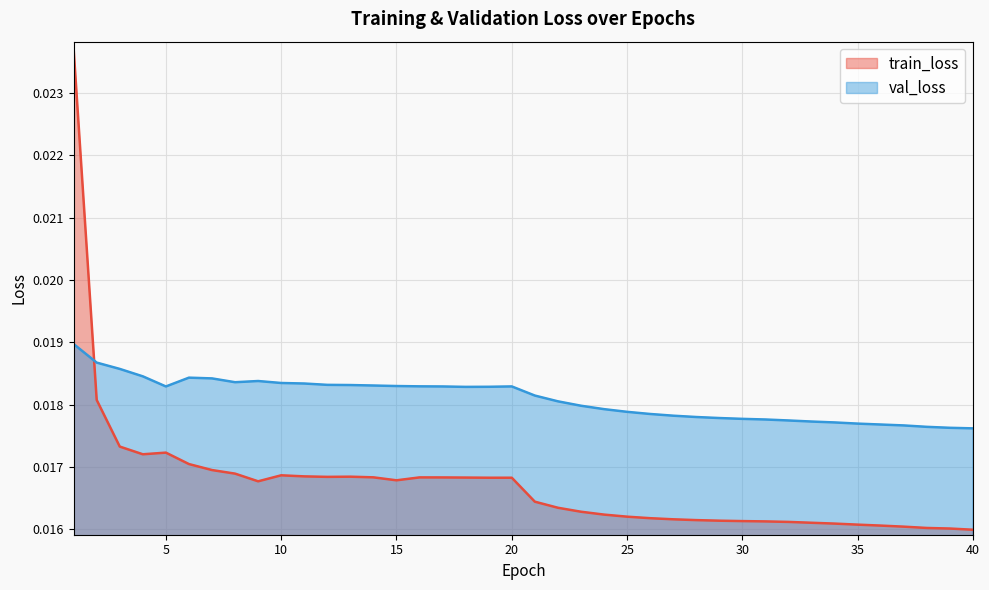

At which label is val_loss closest to 0?

40